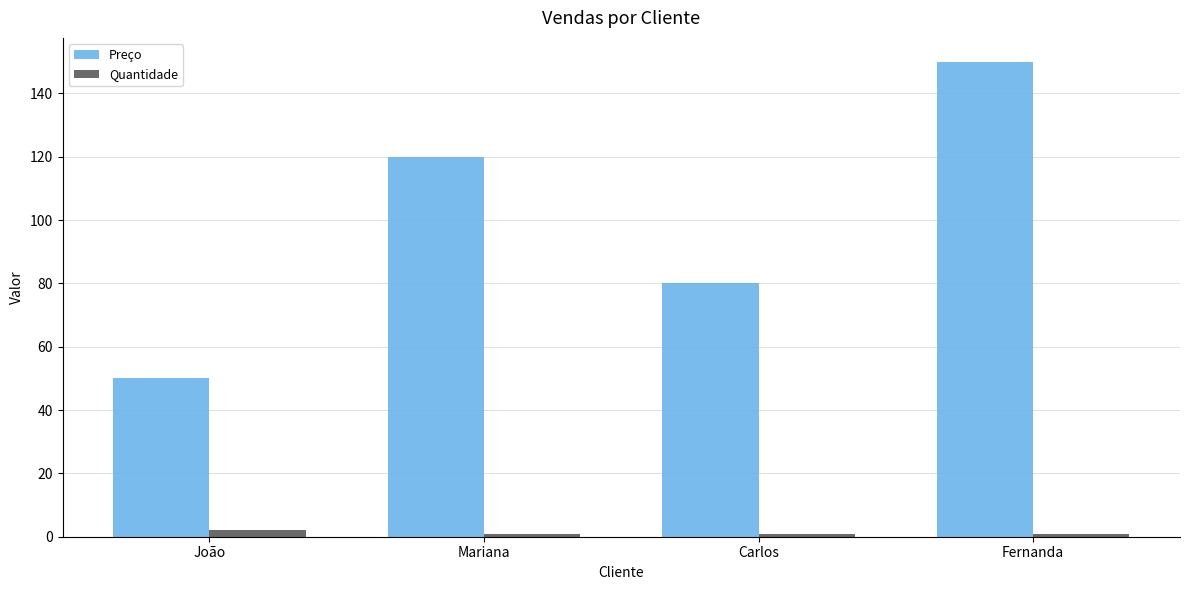

Which series has the widest spread of values?

Preço